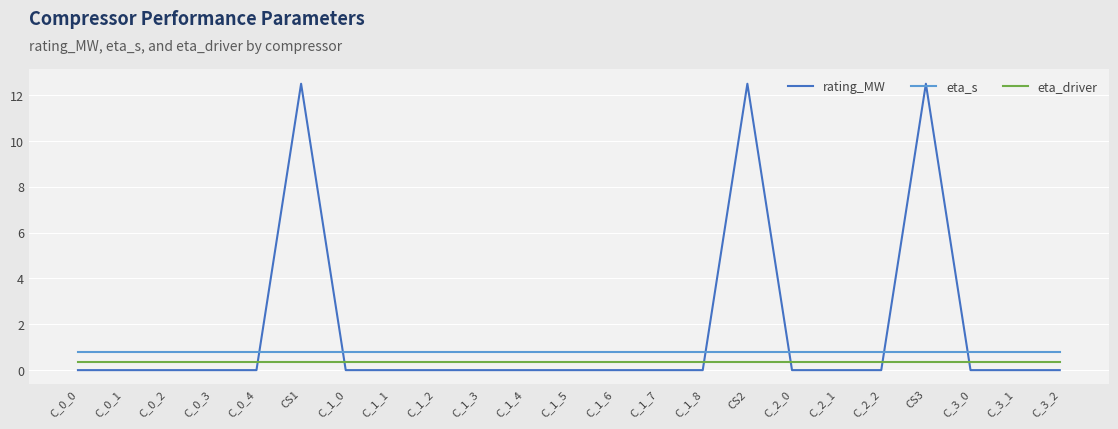

What are all the series names shown in the legend?

rating_MW, eta_s, eta_driver